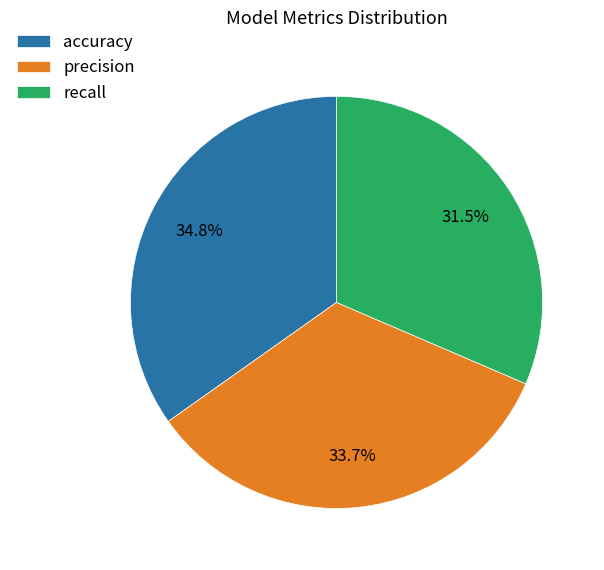

Does precision account for over 50% of the chart?

No